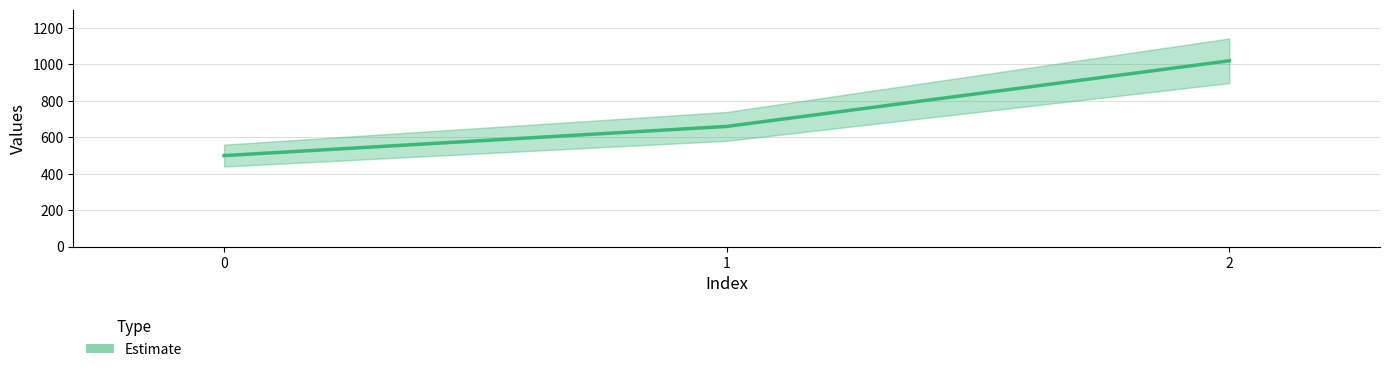

Reading left to right, transcribe all the data shown in this chart.

0=500	1=660	2=1020